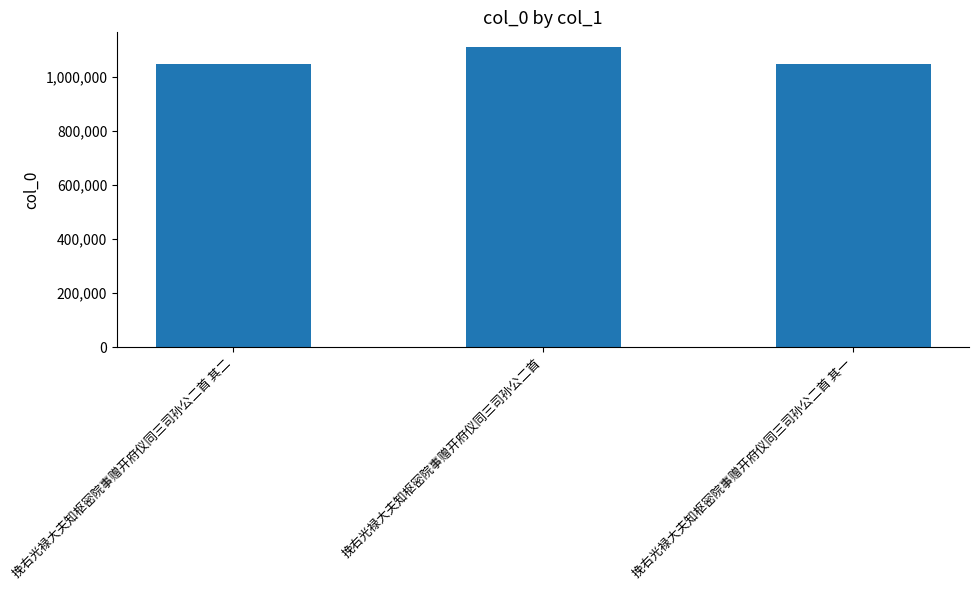

What is the minimum value shown in the chart?

1046774